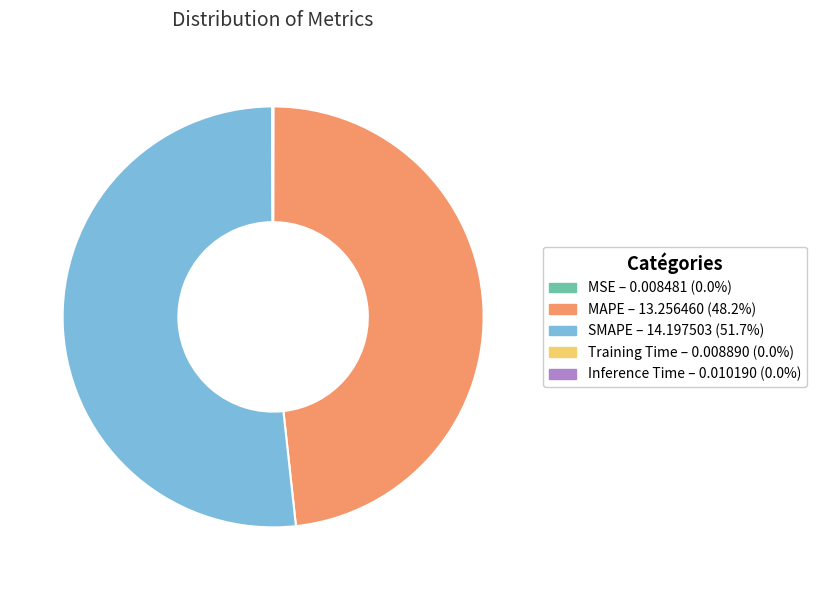

Is it true that SMAPE is 58% of the pie?

False